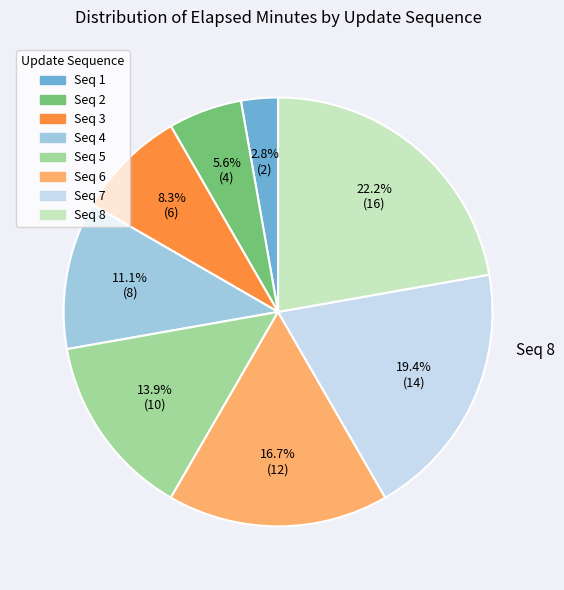

Is there a majority slice in this chart?

No